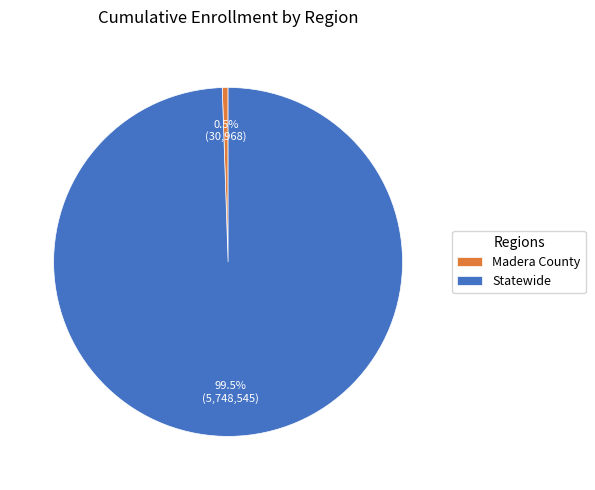

How many slices are in this pie chart?

2